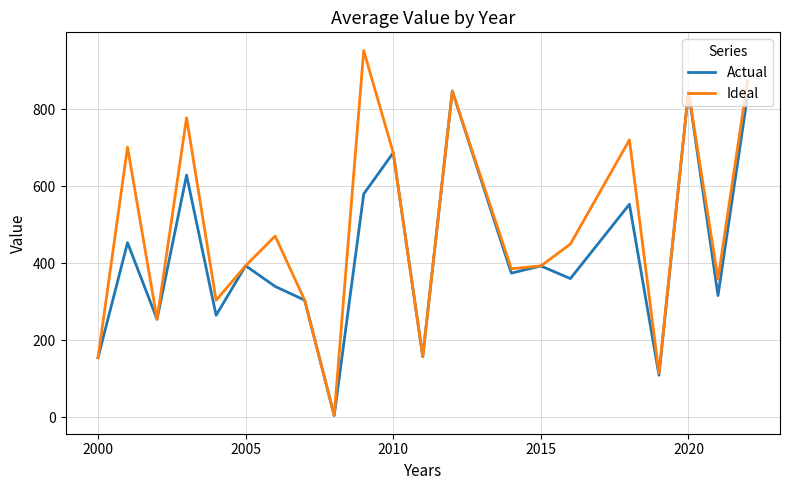

Which series has the largest total across all categories?

Ideal